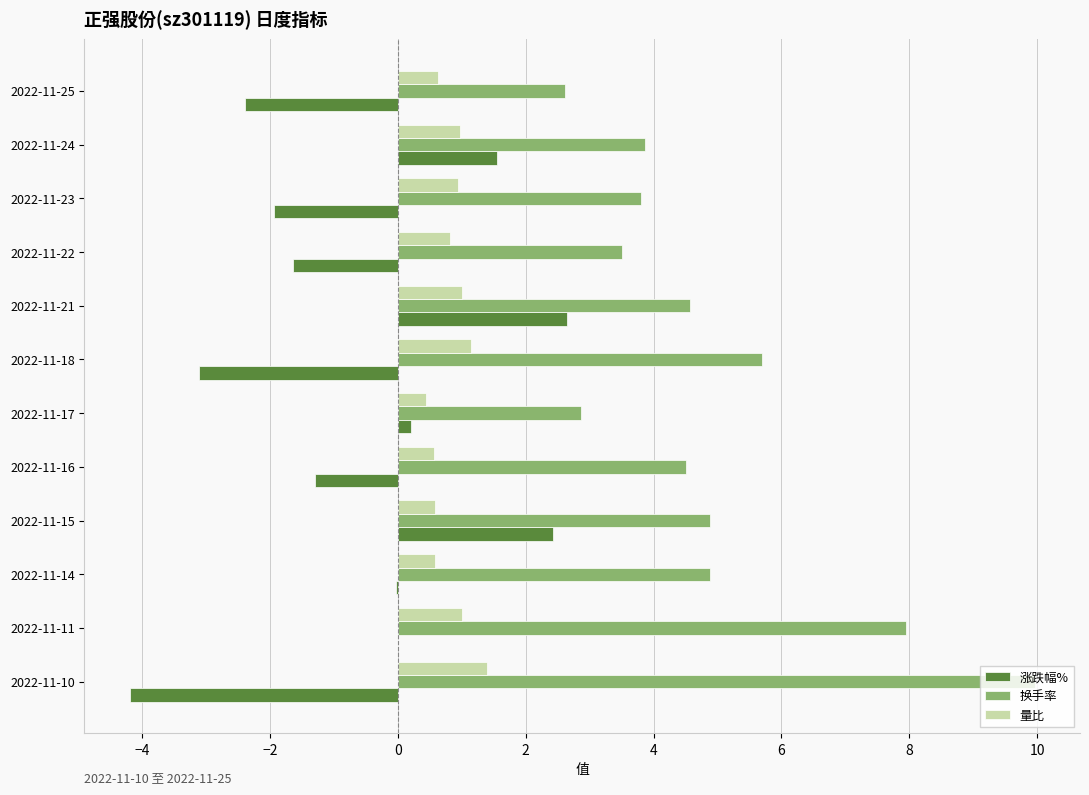

How many series are shown in this chart?

3